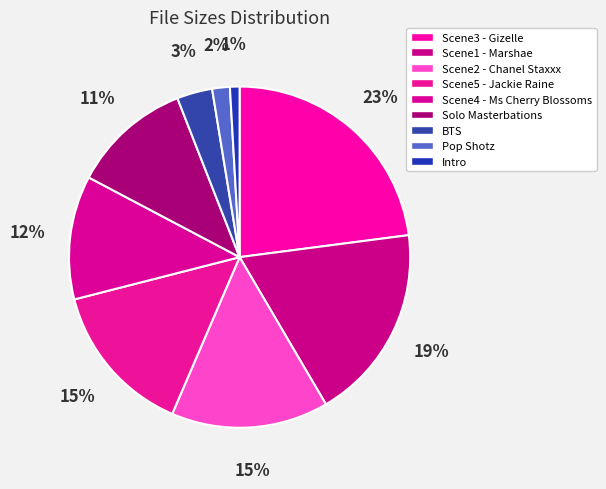

Count the number of slices in the pie.

9